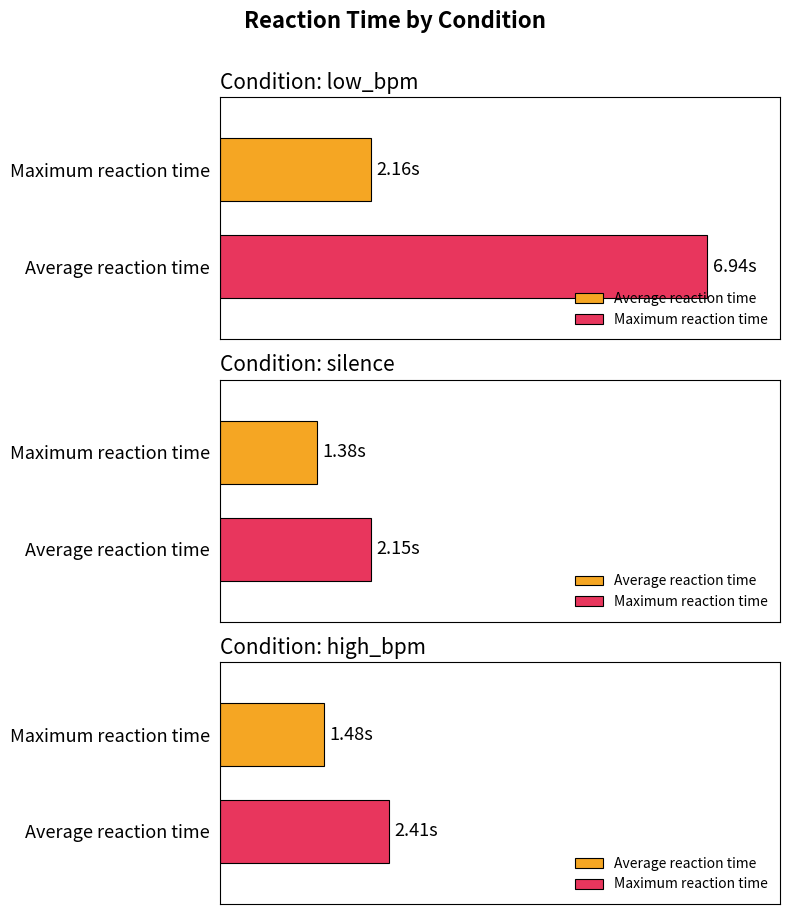

Are the bars horizontal?

Yes